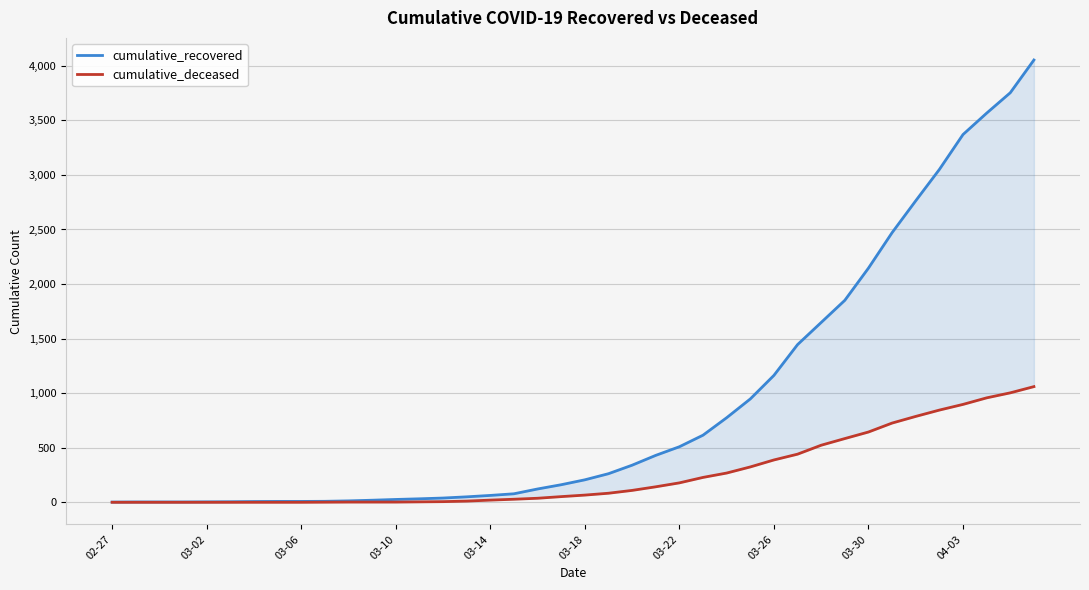

True or false: cumulative_recovered has more than 2 points higher than both neighbors.

False